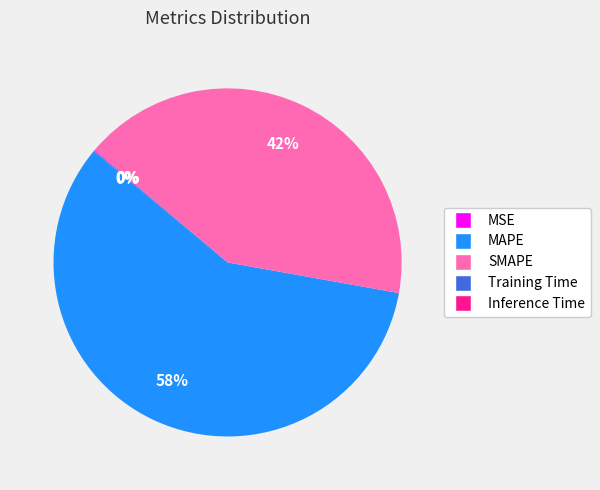

Is it true that MAPE is 58% of the pie?

True